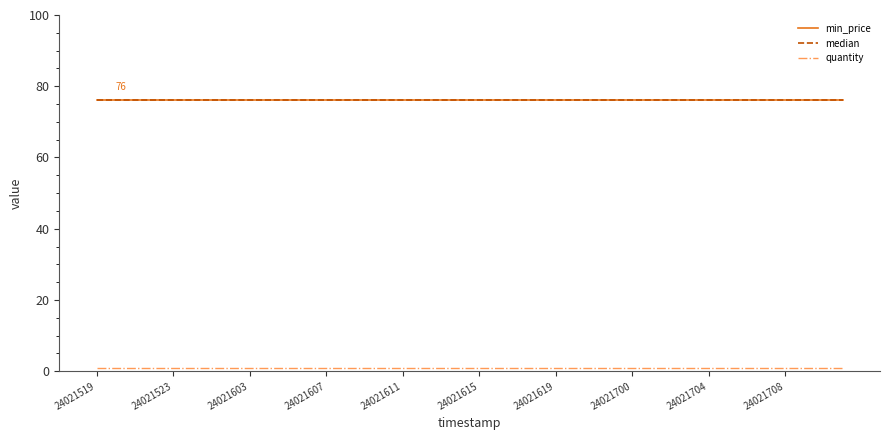

Is this an area chart (filled region under the line)?

No